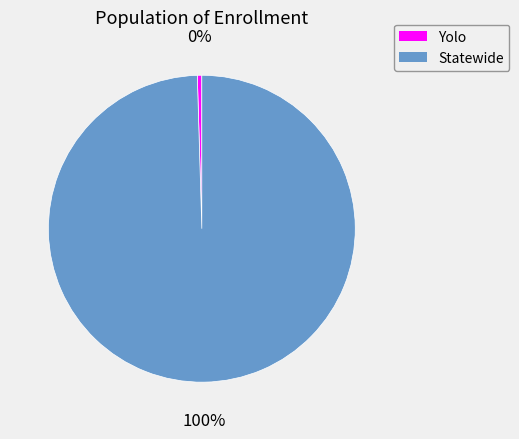

Is it true that Statewide is 100% of the pie?

True